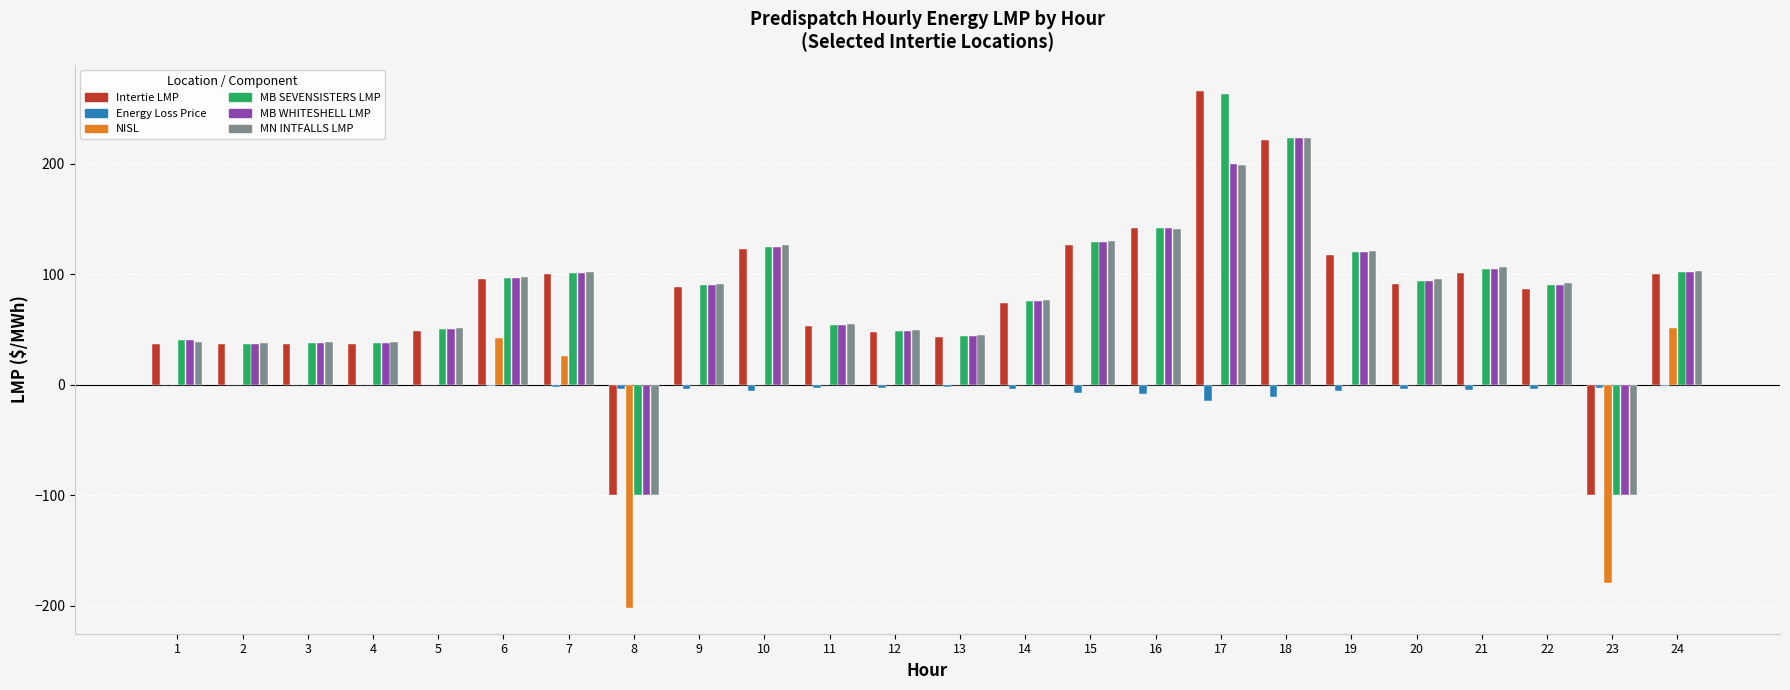

What is the spread (max minus min) of values at 10?

132.0